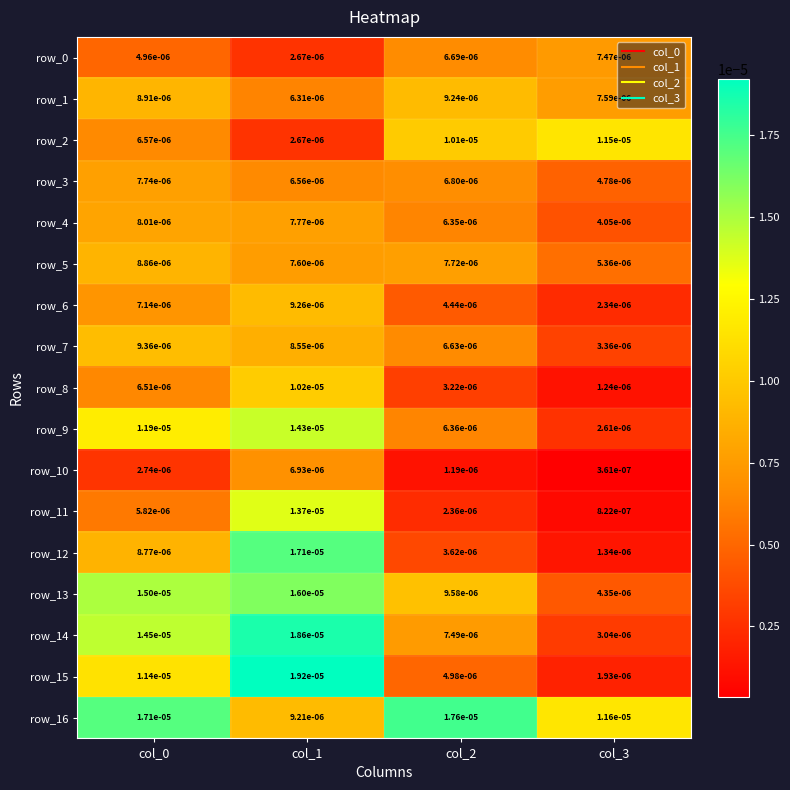

Is the value of row_10 at col_2 greater than the value of row_9 at col_1?

No